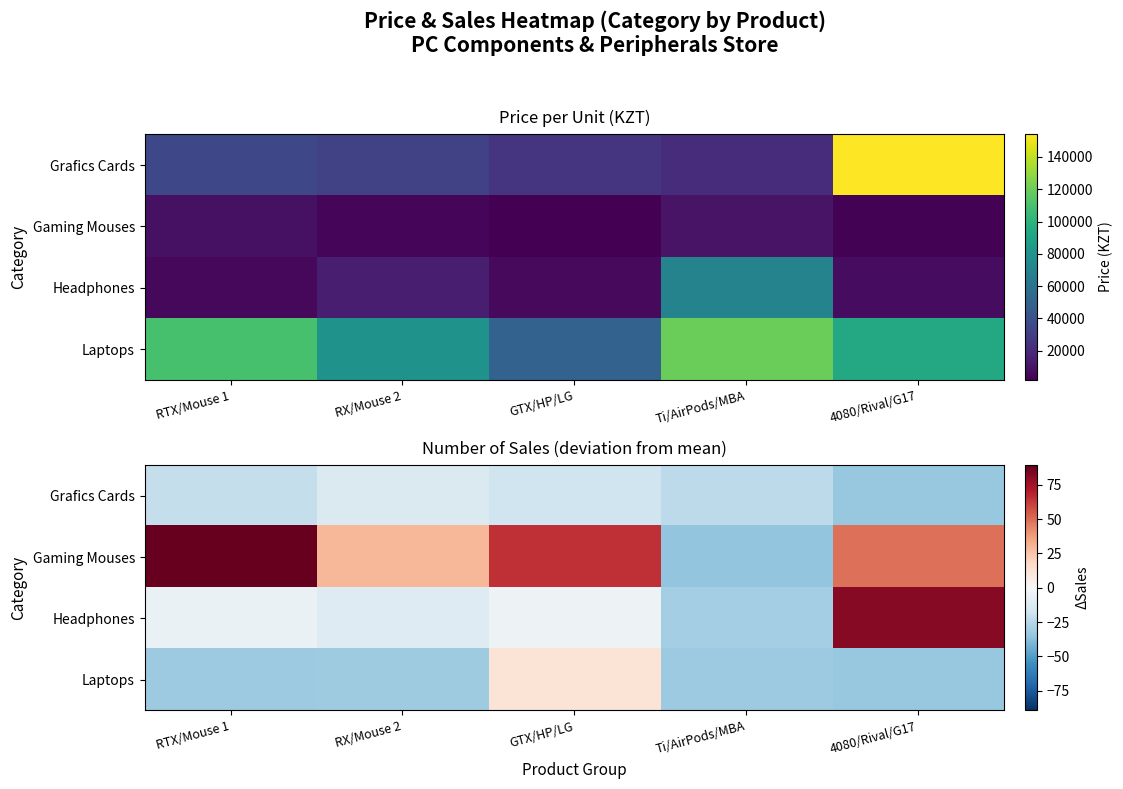

Where does the Gaming Mouses series first go above 49?

RTX/Mouse 1